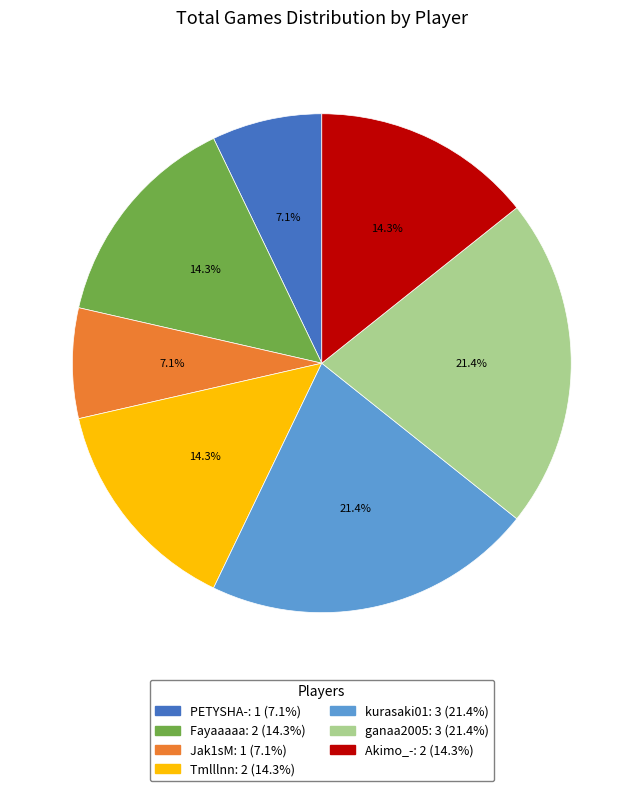

To the nearest percent, what is the average slice percentage?

14%